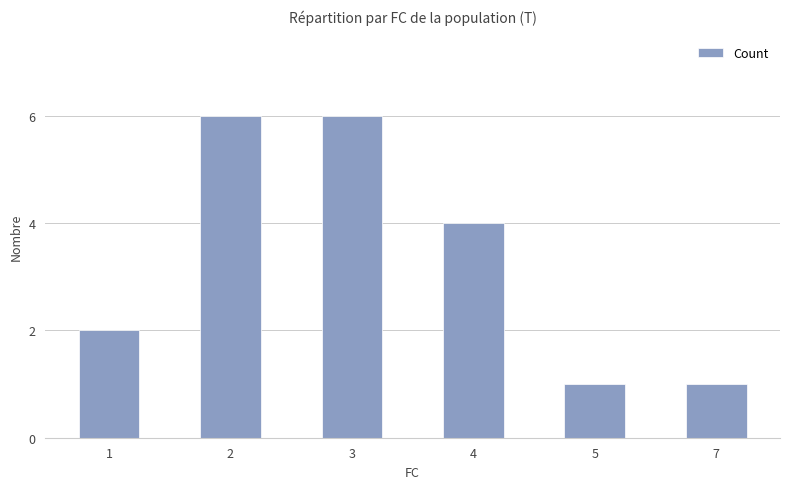

Reading right to left, what are all the values shown in this chart?

1	1	4	6	6	2